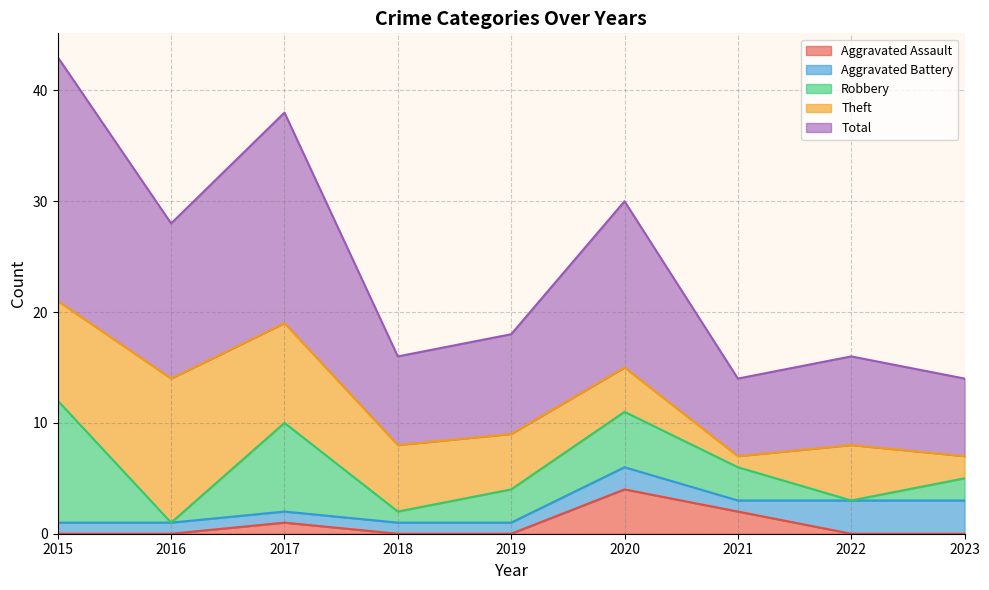

List the series in order of their peak value, lowest first.

Aggravated Battery, Aggravated Assault, Robbery, Theft, Total